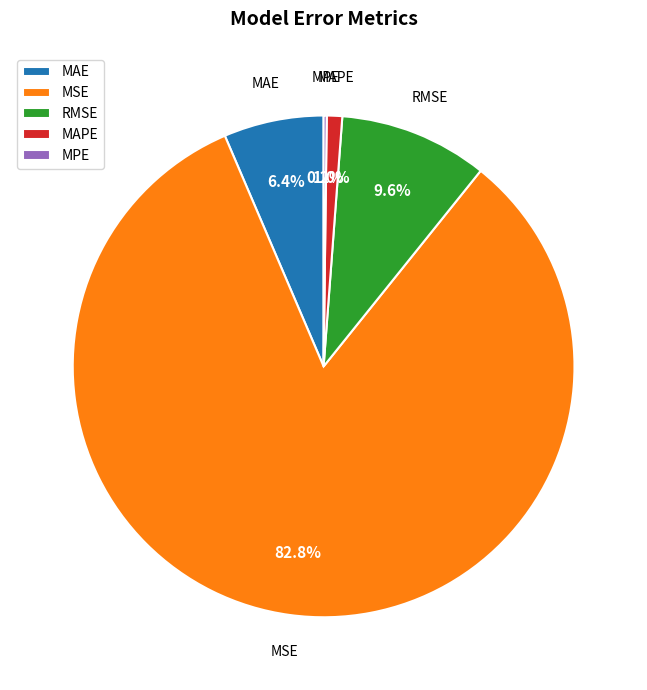

Between RMSE and MAPE, which is larger?

RMSE